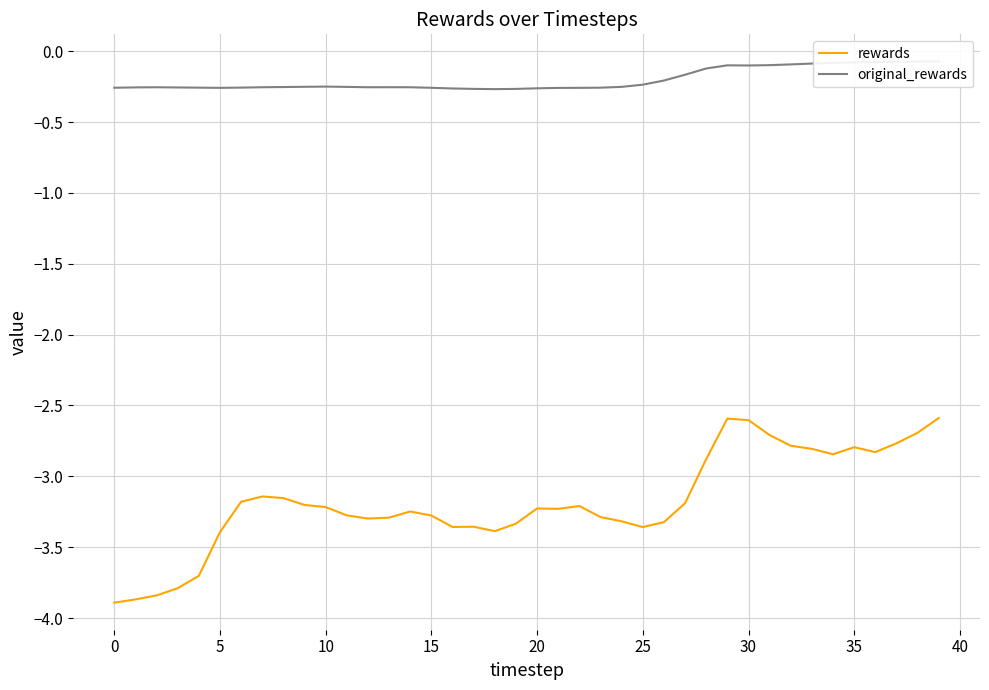

Which series changed the most between 17 and 21?

rewards